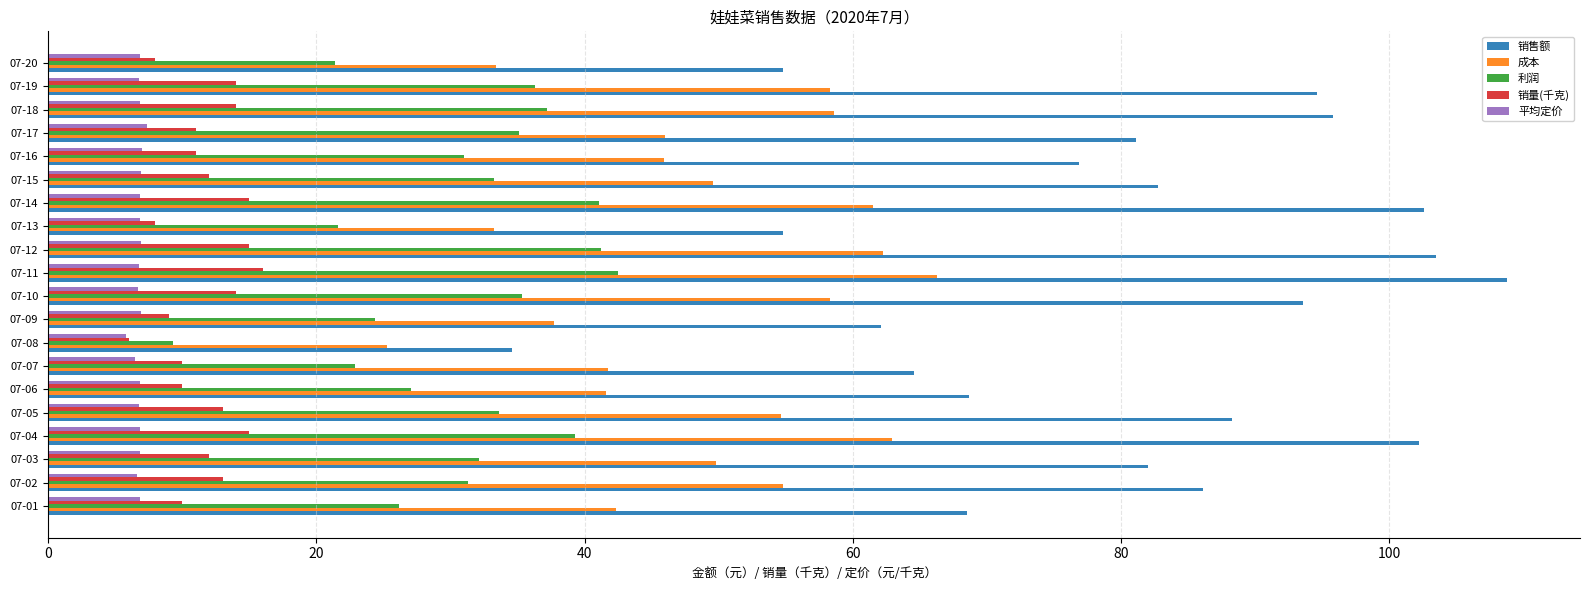

The 销售额 series shows 95.8 at 07-18. True or false?

True